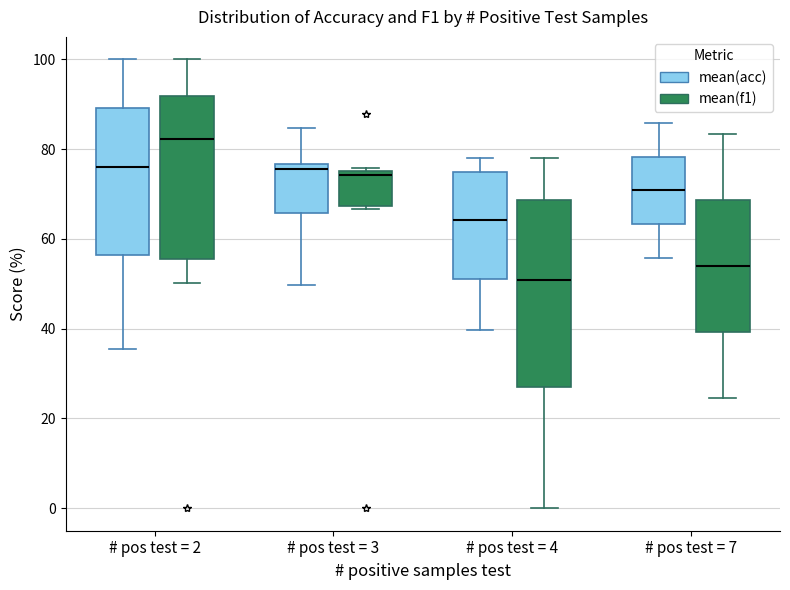

Where does the upper whisker of the box for # pos test = 4 (mean(f1)) end on the y-axis? The values are not printed on the chart, so give them approximately, as read against the axis.

78